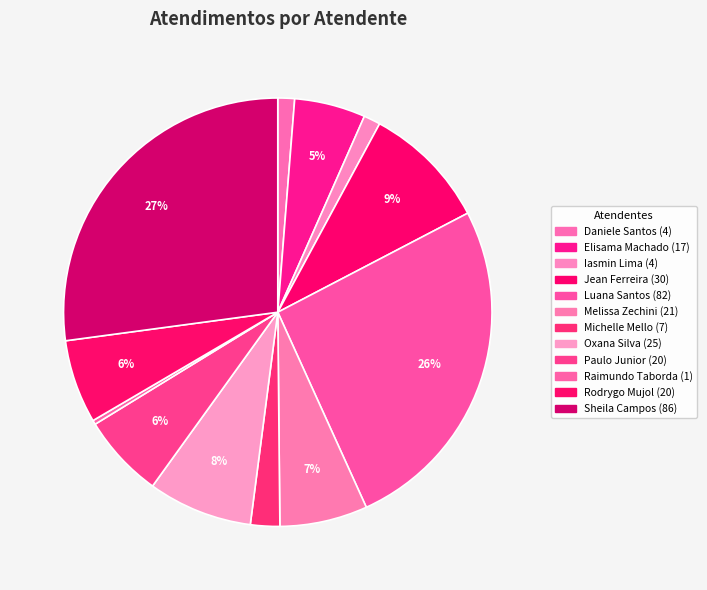

To the nearest percent, what is the average slice percentage?

8%